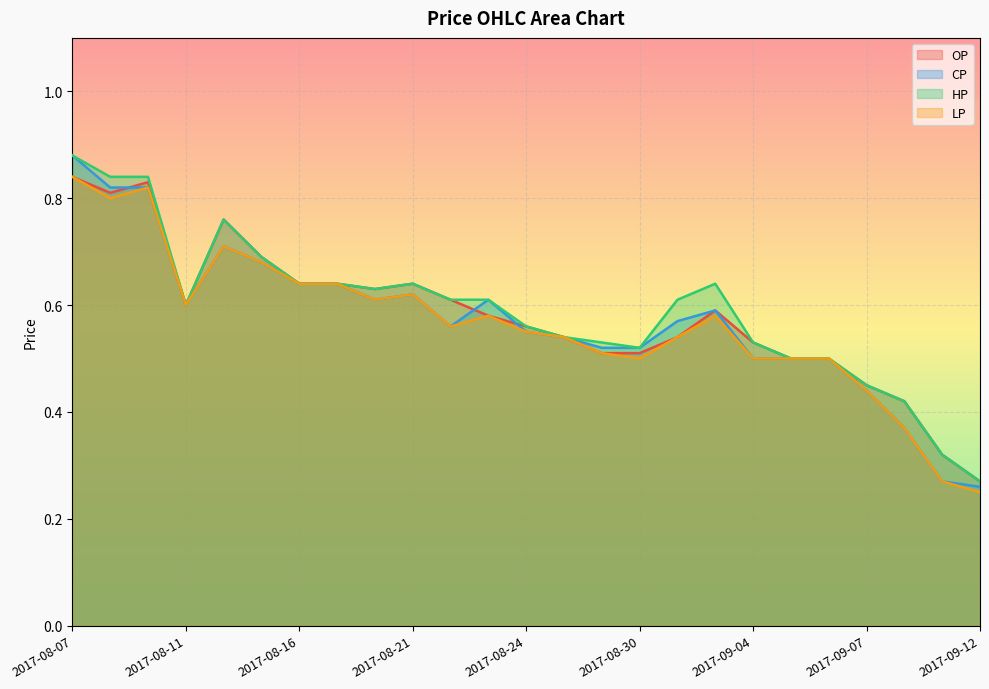

The CP series shows 0.5 at 2017-08-29. True or false?

True